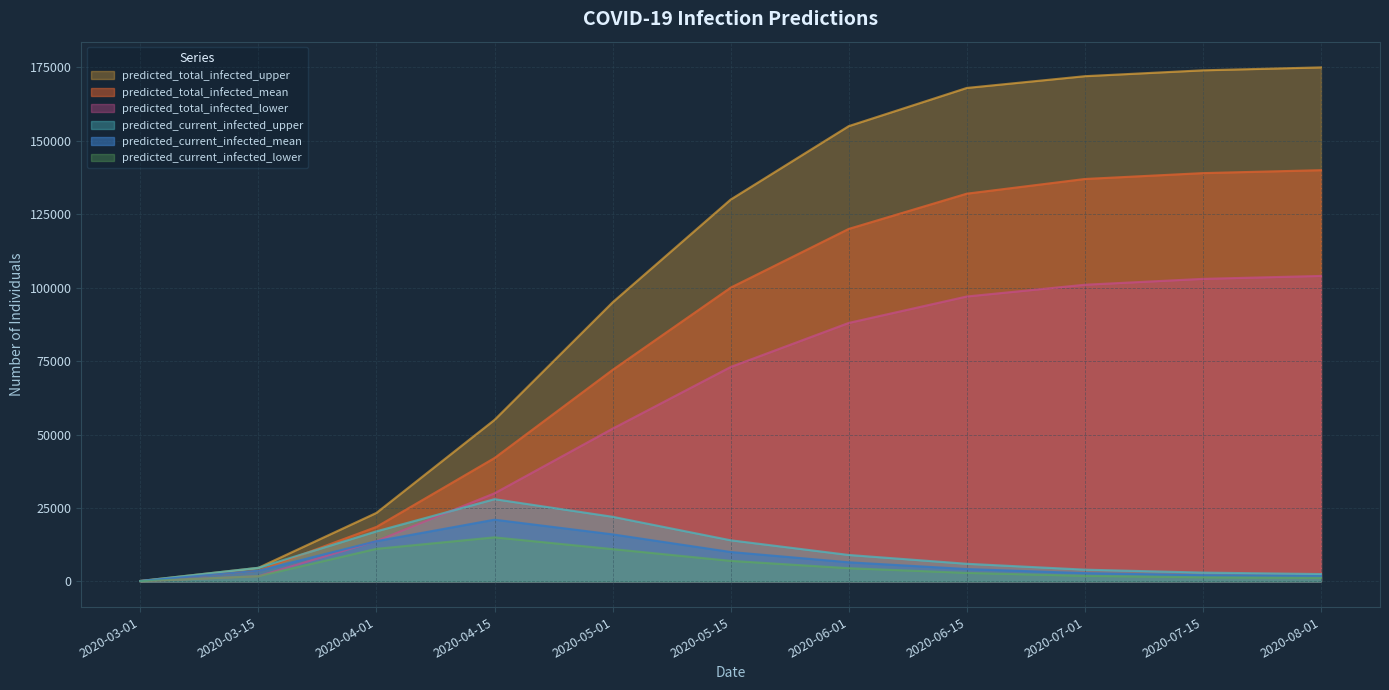

How many lines are shown in the chart?

6